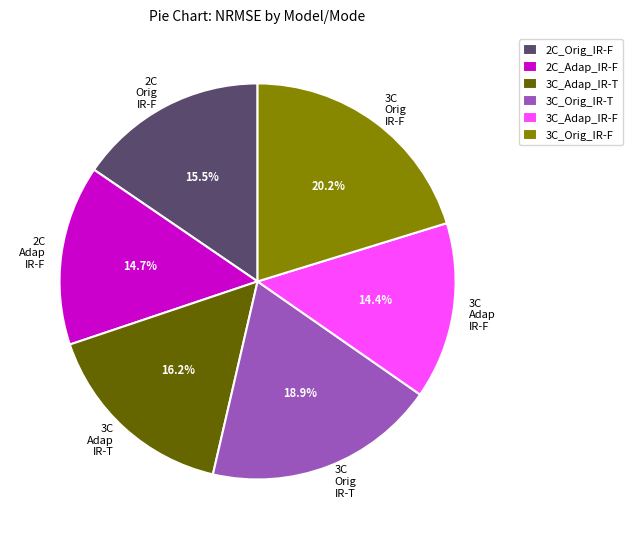

Between 2C Adap IR-F and 3C Orig IR-T, which is larger?

3C Orig IR-T